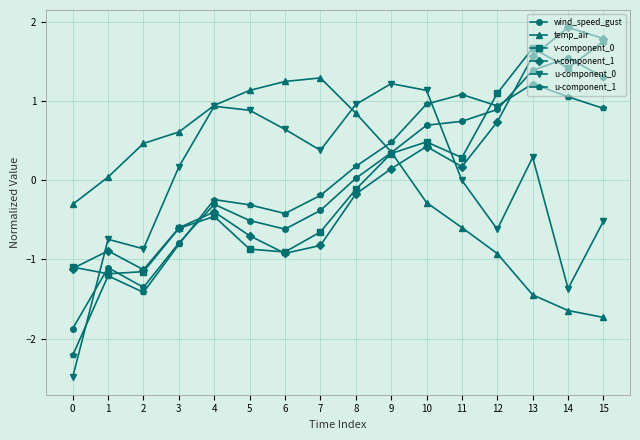

What is the spread (max minus min) of values at 1?

1.2